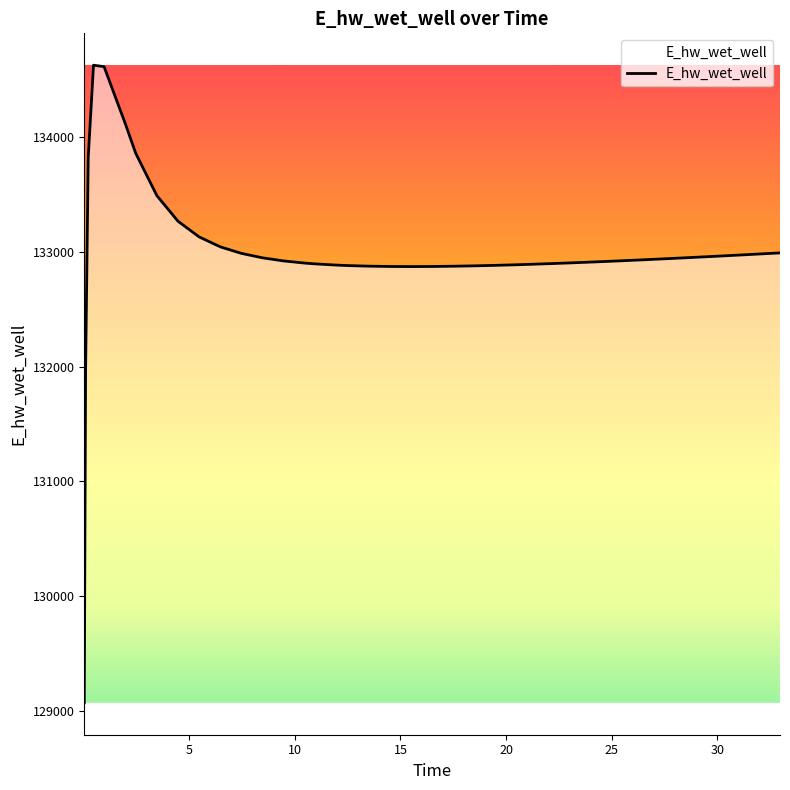

What is the difference between the maximum and minimum values?

5557.7